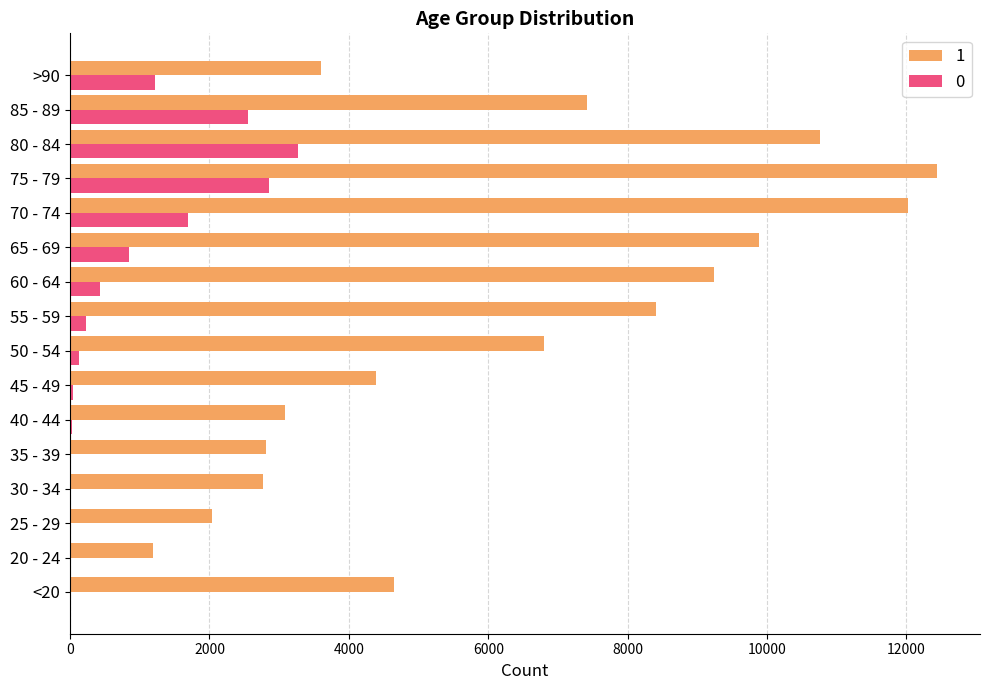

How many distinct data groups are displayed?

2